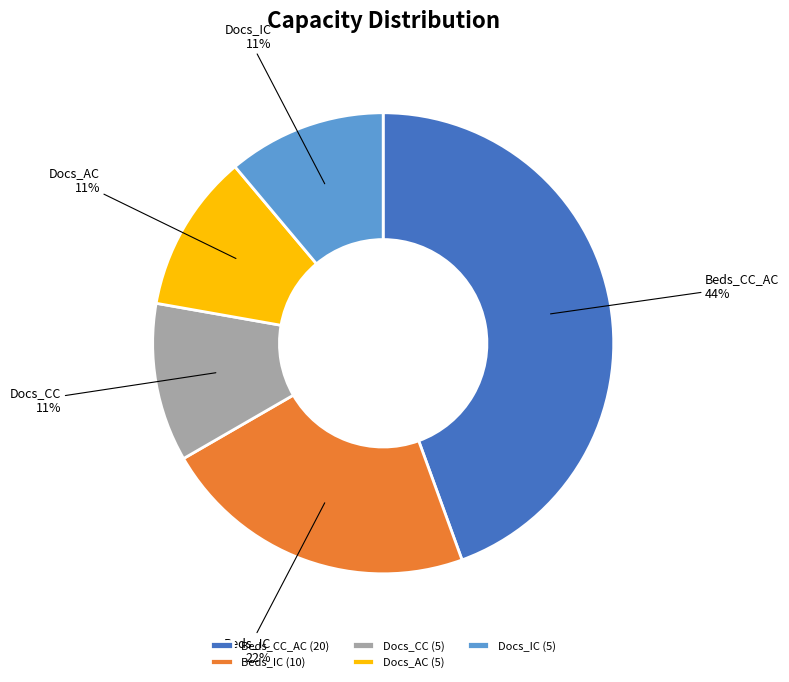

To the nearest percent, what percentage of the pie is Beds_CC_AC?

44%